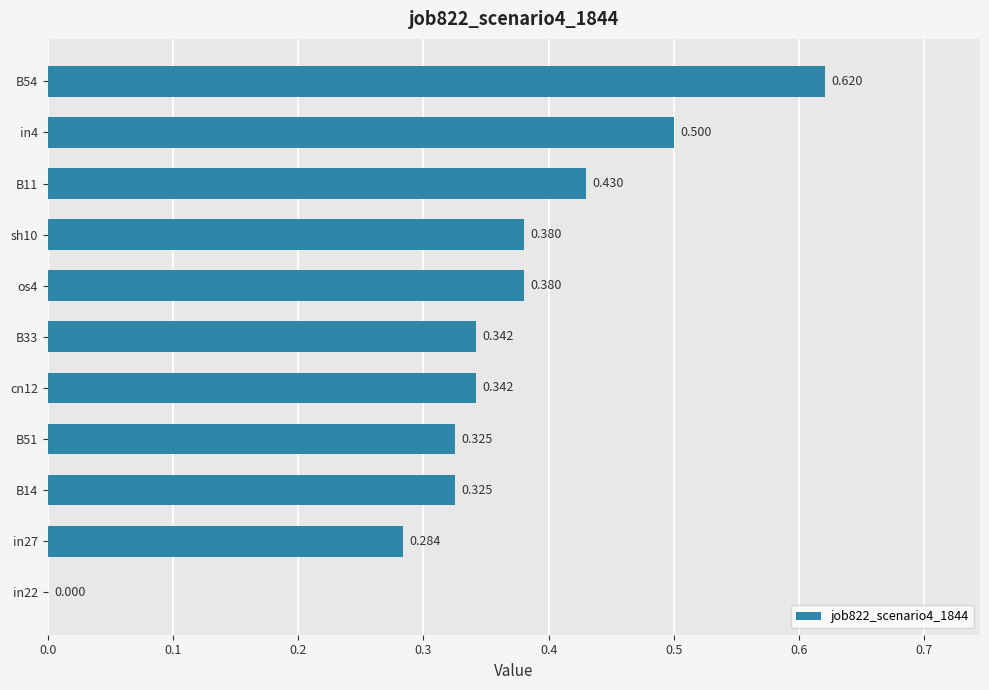

Are the bars horizontal?

Yes